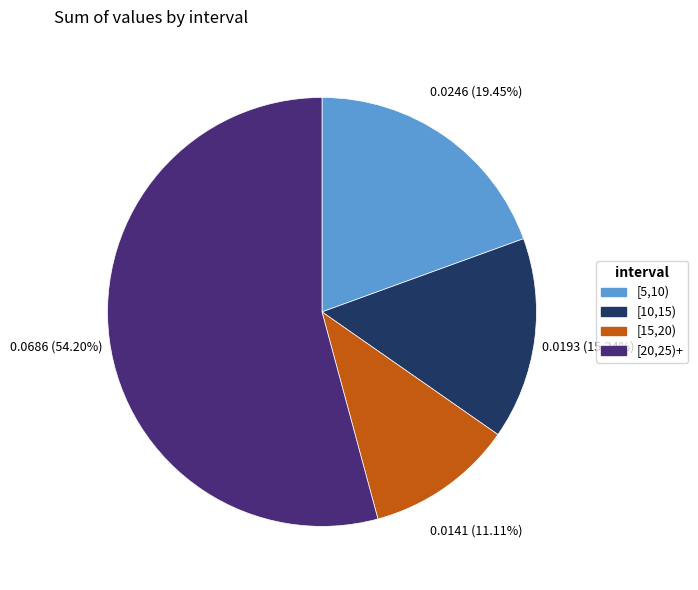

Which category has the biggest portion of the pie?

[20,25)+